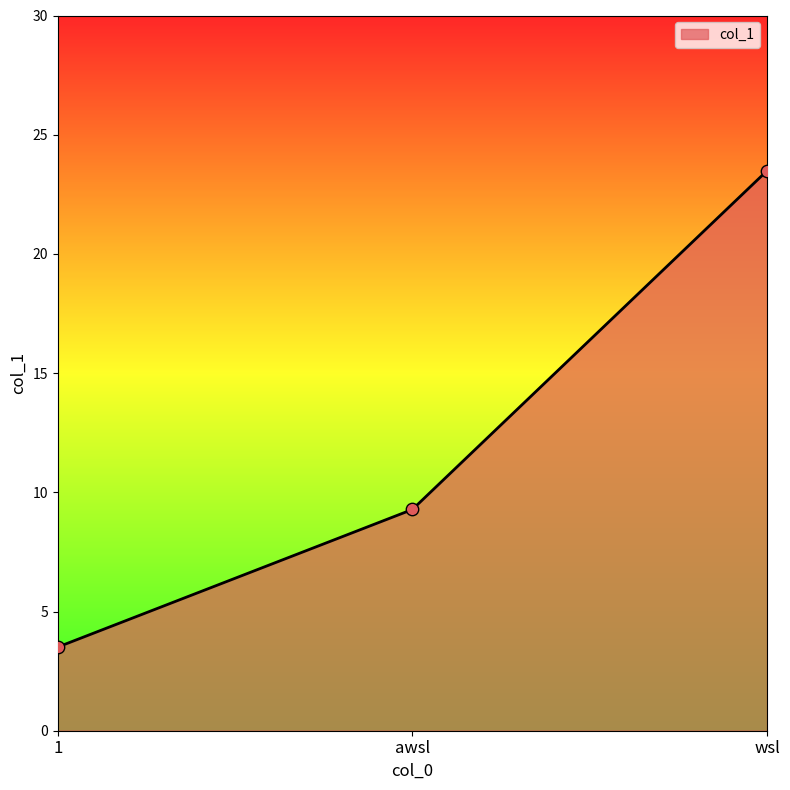

Between wsl and awsl, which is larger?

wsl